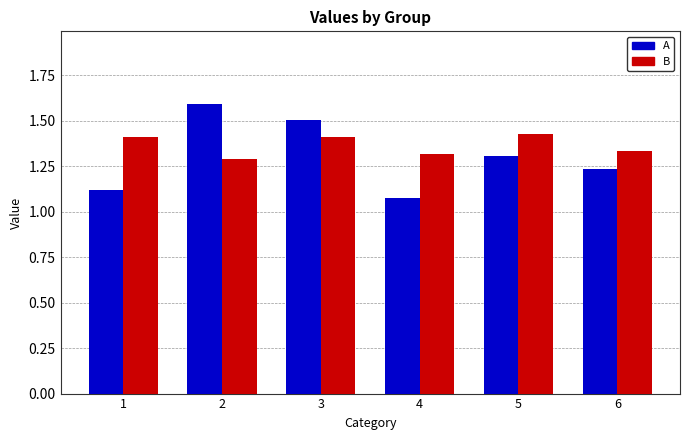

Rank the series by their maximum value, from highest to lowest.

A, B